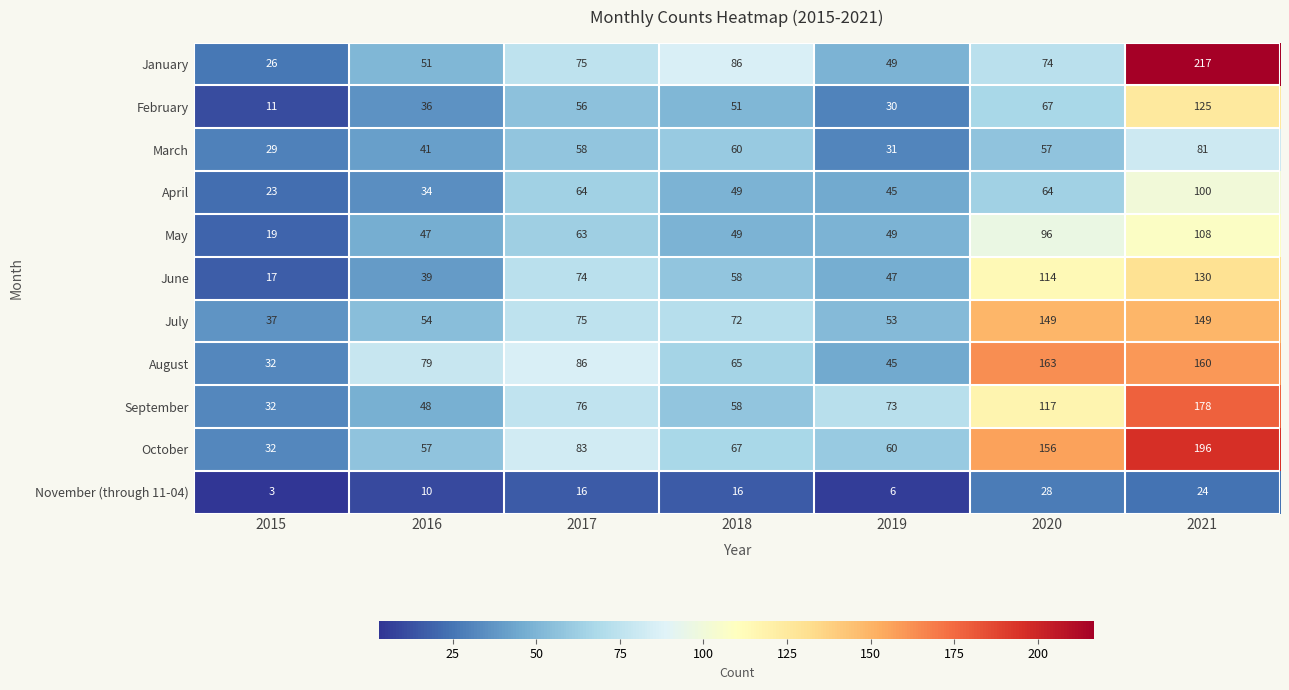

At 2016, list the series in order from smallest to largest.

November (through 11-04), April, February, June, March, May, September, January, July, October, August